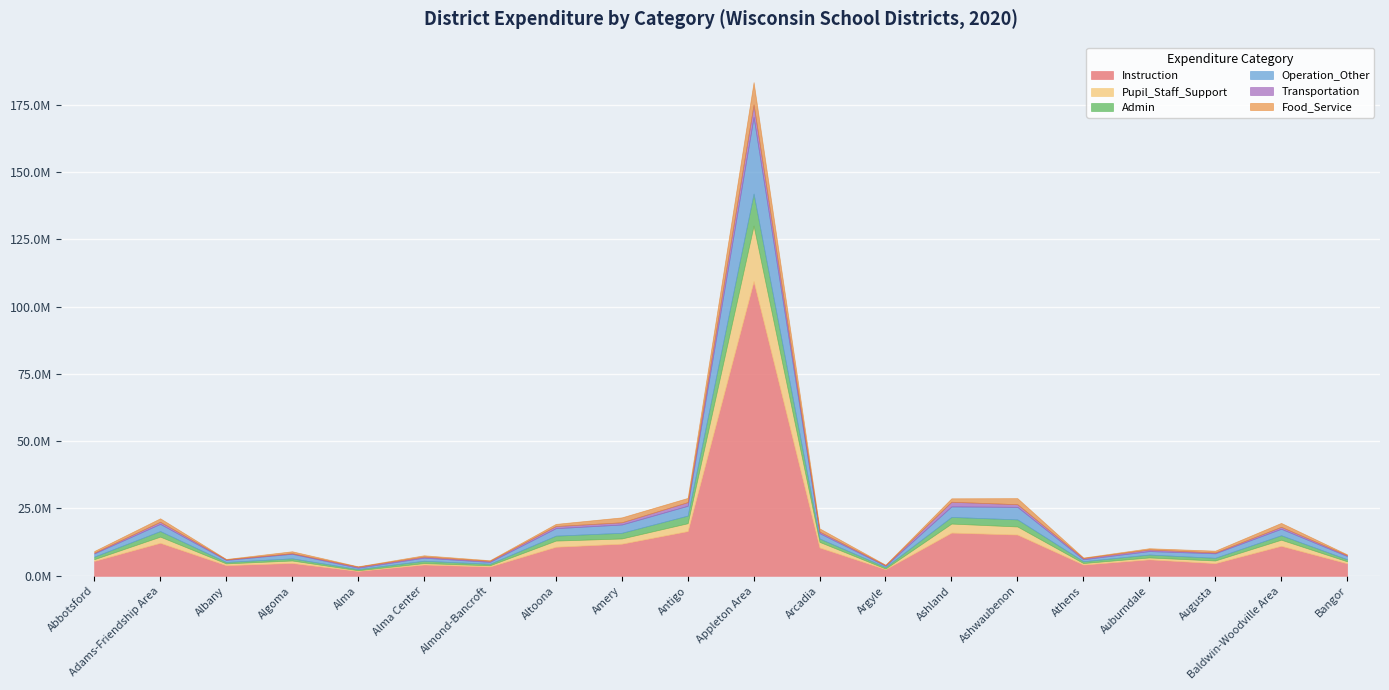

What is the difference between the maximum and minimum values in the Admin series?

11459967.1